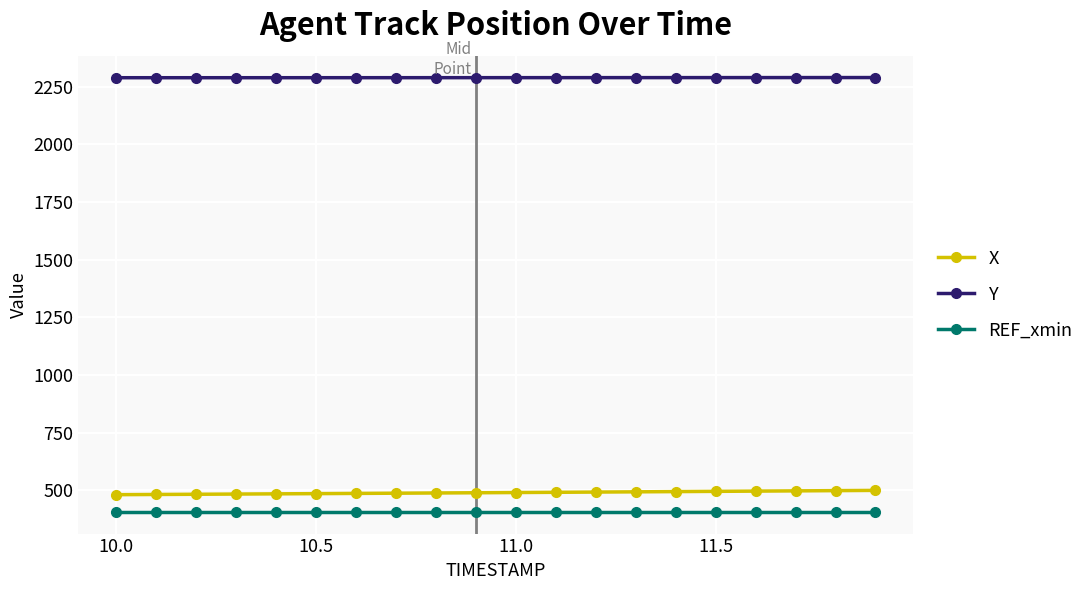

True or false: Y and REF_xmin intersect in this chart.

False